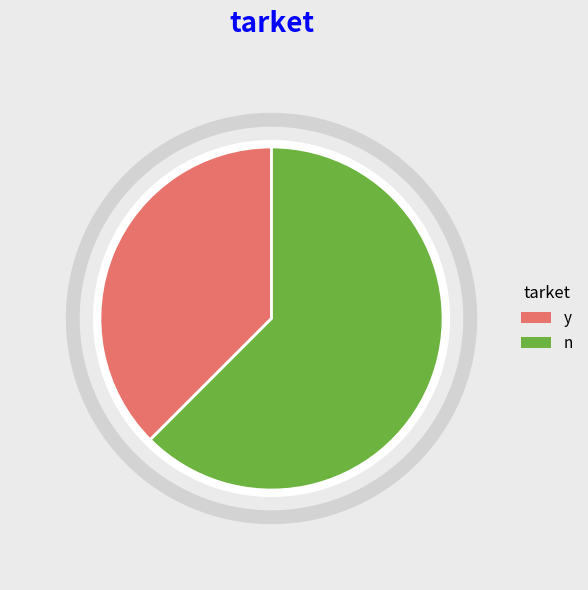

To the nearest percent, what is the difference between the largest and smallest slice percentages?

25%